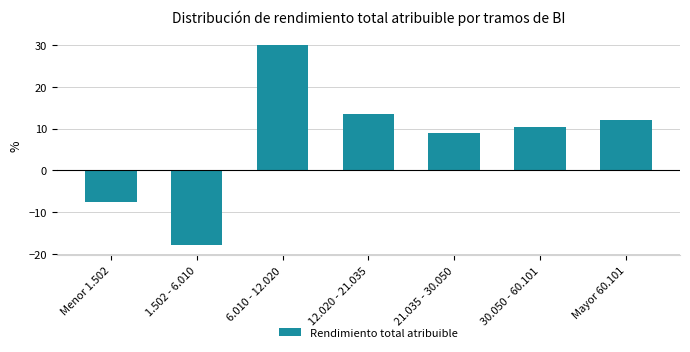

Reading right to left, transcribe all the data shown in this chart.

11.9	10.4	9.0	13.4	29.9	-17.9	-7.5